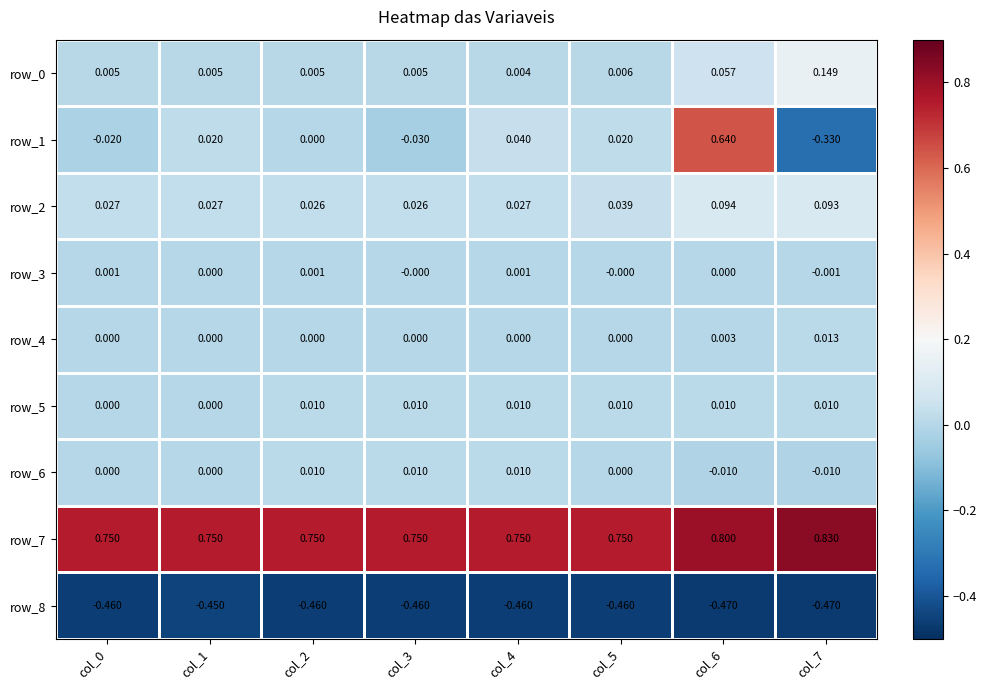

What is the total value across all series at col_1?

0.4